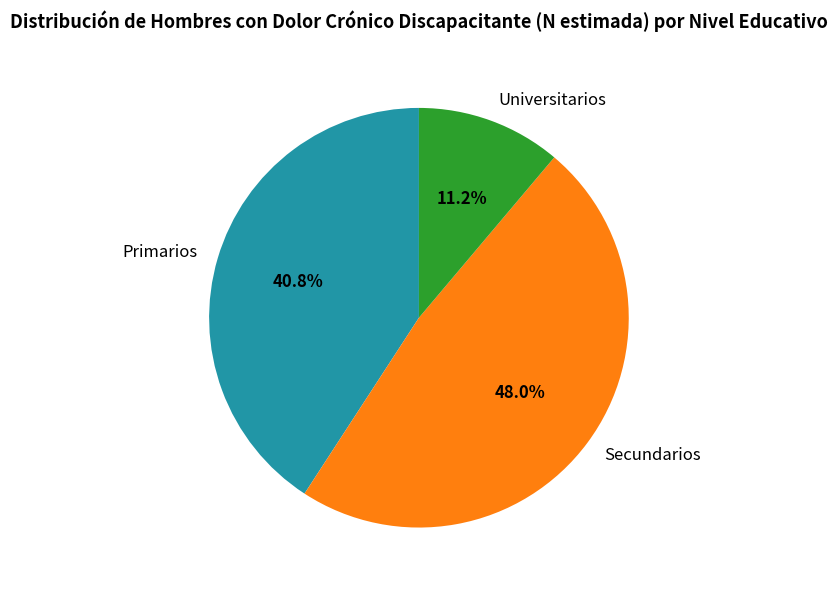

To the nearest percent, what is the difference between the Universitarios and Primarios slice percentages?

30%